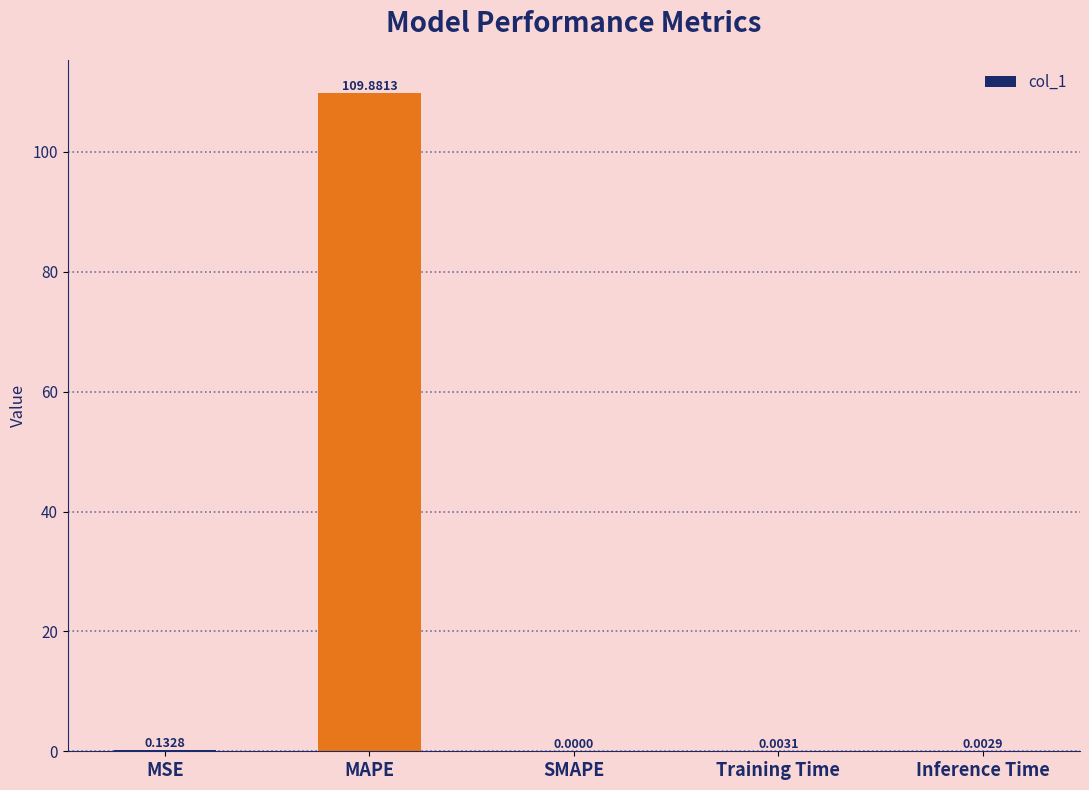

What is the sum of all values?

110.0